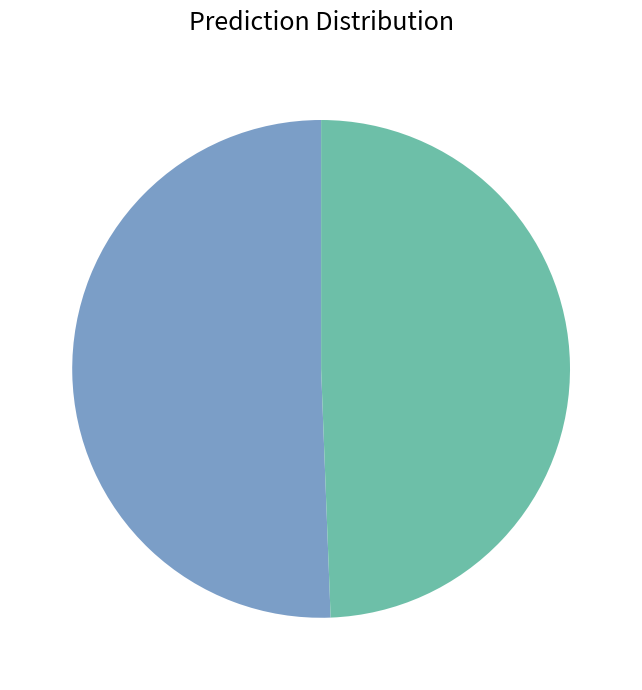

Is there a majority slice in this chart?

Yes